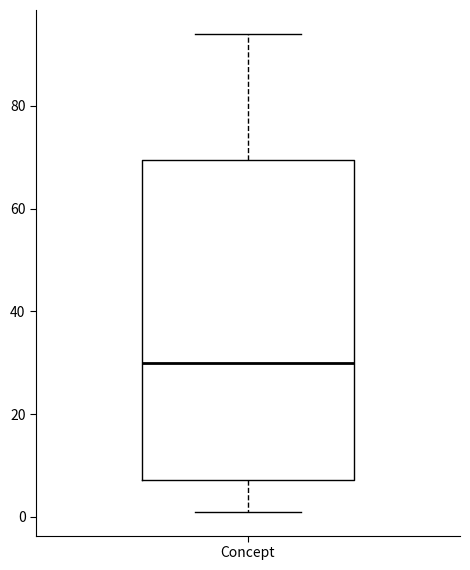

Transcribe this box plot: give where the median line is, the range the box spans, and where the two whiskers end, as read against the y-axis. The values are not printed on the chart, so give them approximately, as read against the axis.

median 30, box 8 to 70, whiskers 2 to 94